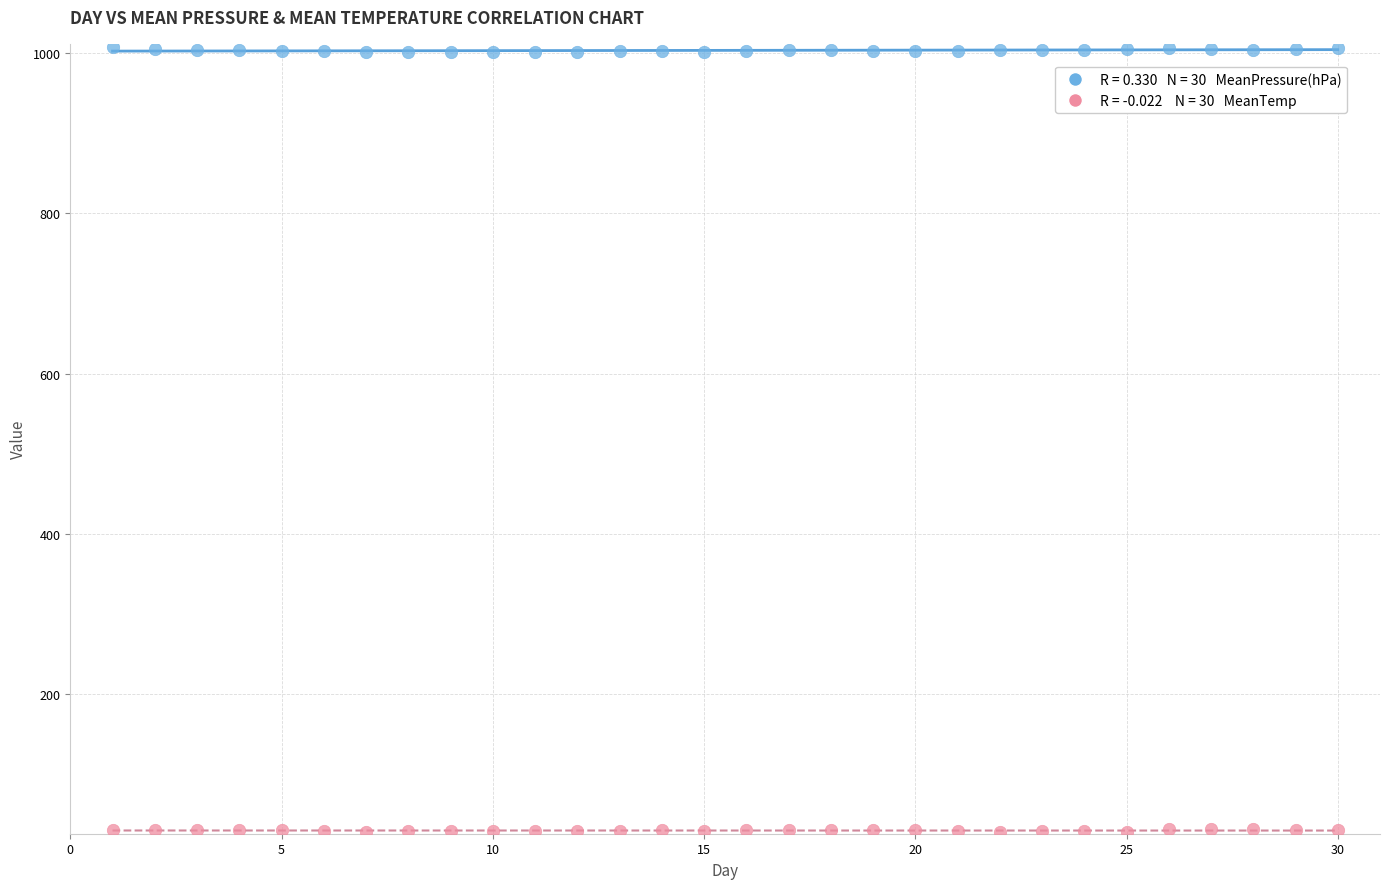

Across all data points, what is the range of X values (max minus min)?

29.0